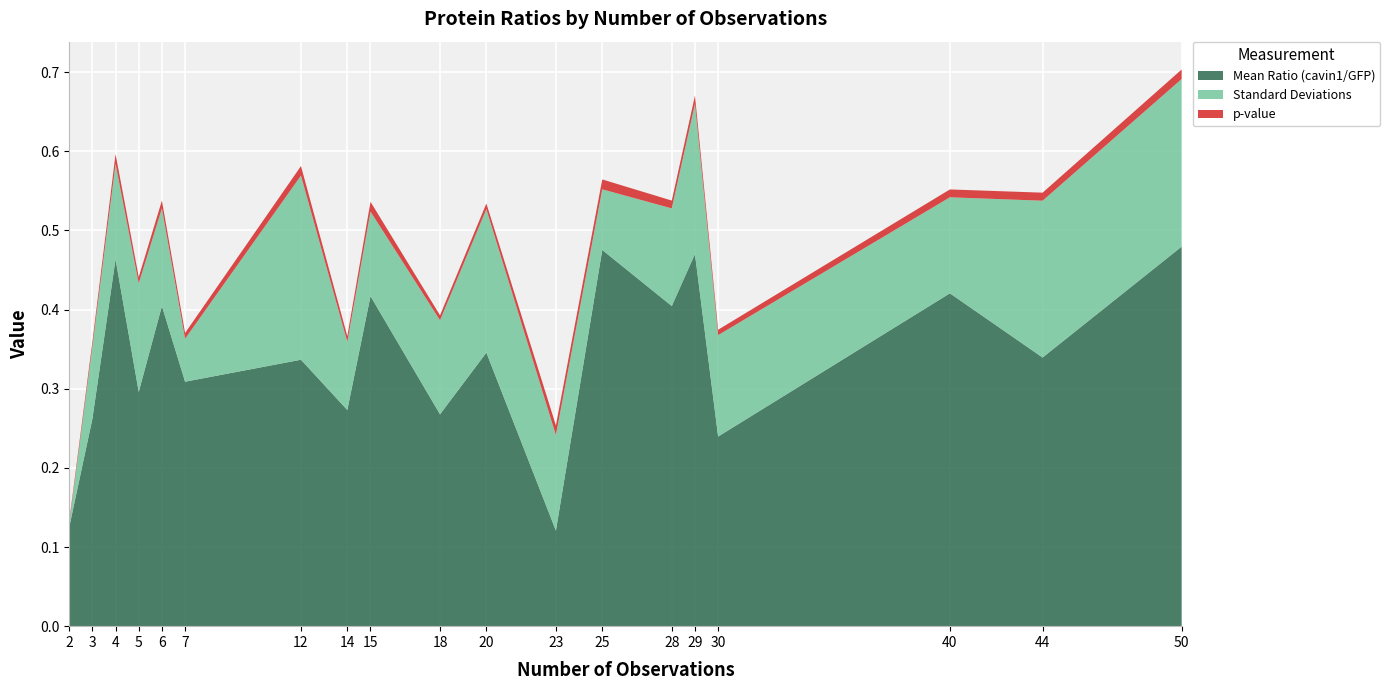

Reading left to right, what are all the values shown in this chart?

Mean Ratio (cavin1/GFP): 0.1	0.3	0.5	0.3	0.4	0.3	0.3	0.3	0.4	0.3	0.3	0.1	0.5	0.4	0.5	0.2	0.4	0.3	0.5
Standard Deviations: 0.0	0.1	0.1	0.1	0.1	0.1	0.2	0.1	0.1	0.1	0.2	0.1	0.1	0.1	0.2	0.1	0.1	0.2	0.2
p-value: 0.0	0.0	0.0	0.0	0.0	0.0	0.0	0.0	0.0	0.0	0.0	0.0	0.0	0.0	0.0	0.0	0.0	0.0	0.0